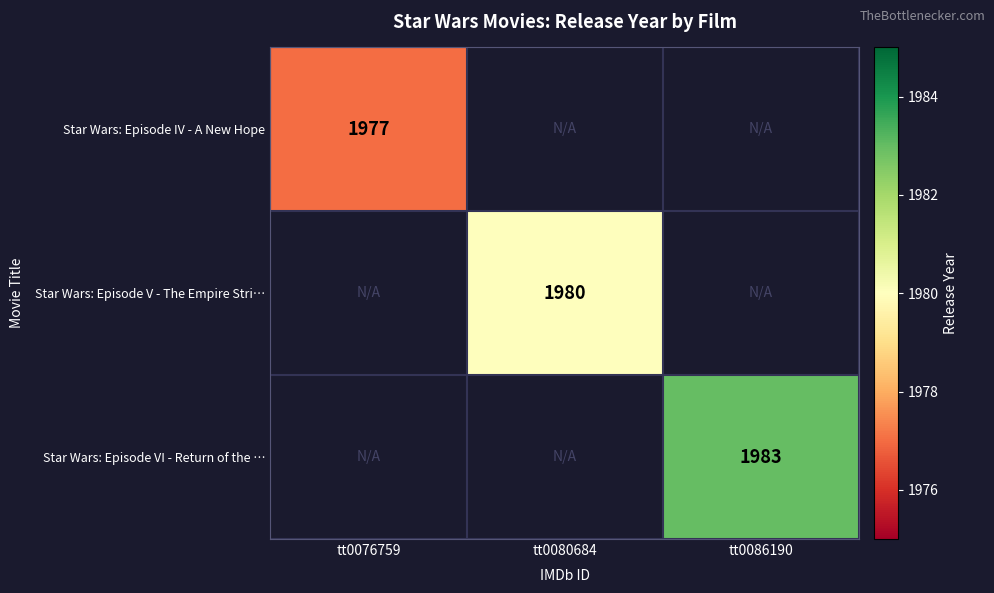

True or false: Star Wars: Episode VI - Return of the … has a value of 1983 at tt0086190.

True